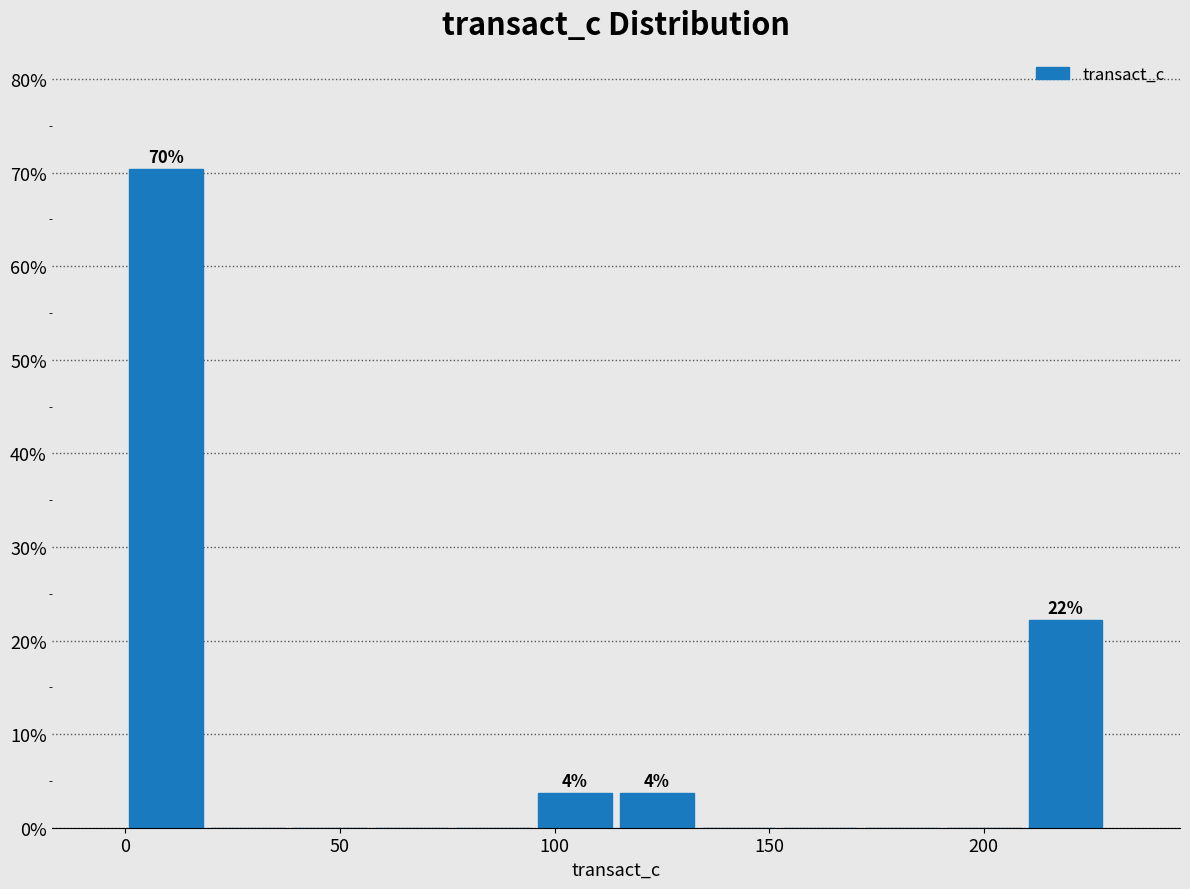

Around what value on the x-axis is the tallest bar? Give the approximate position of its centre, as read against the axis.

10